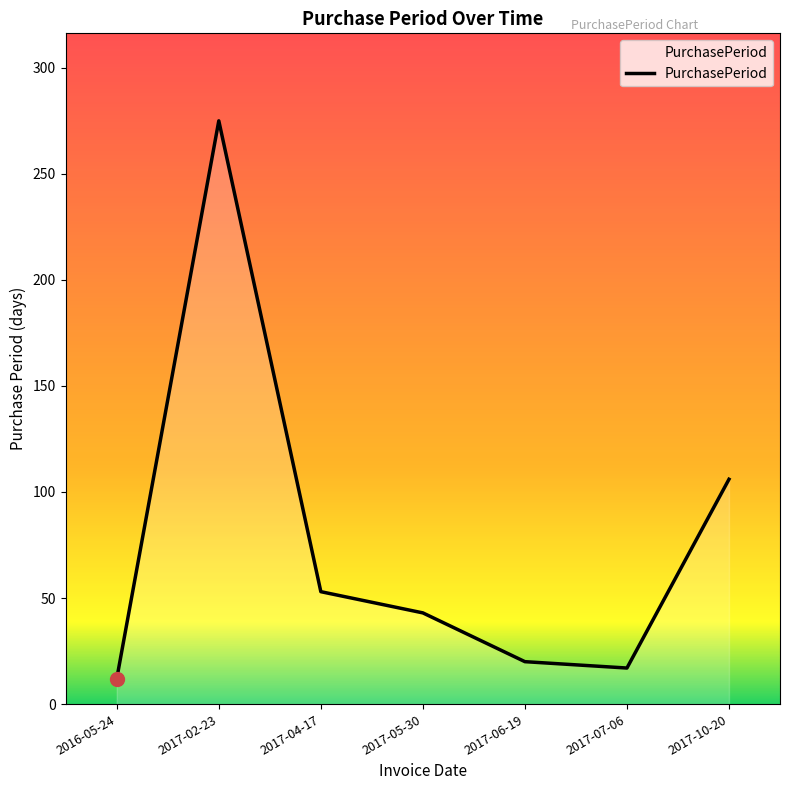

Rank the categories by value from lowest to highest.

2016-05-24, 2017-07-06, 2017-06-19, 2017-05-30, 2017-04-17, 2017-10-20, 2017-02-23